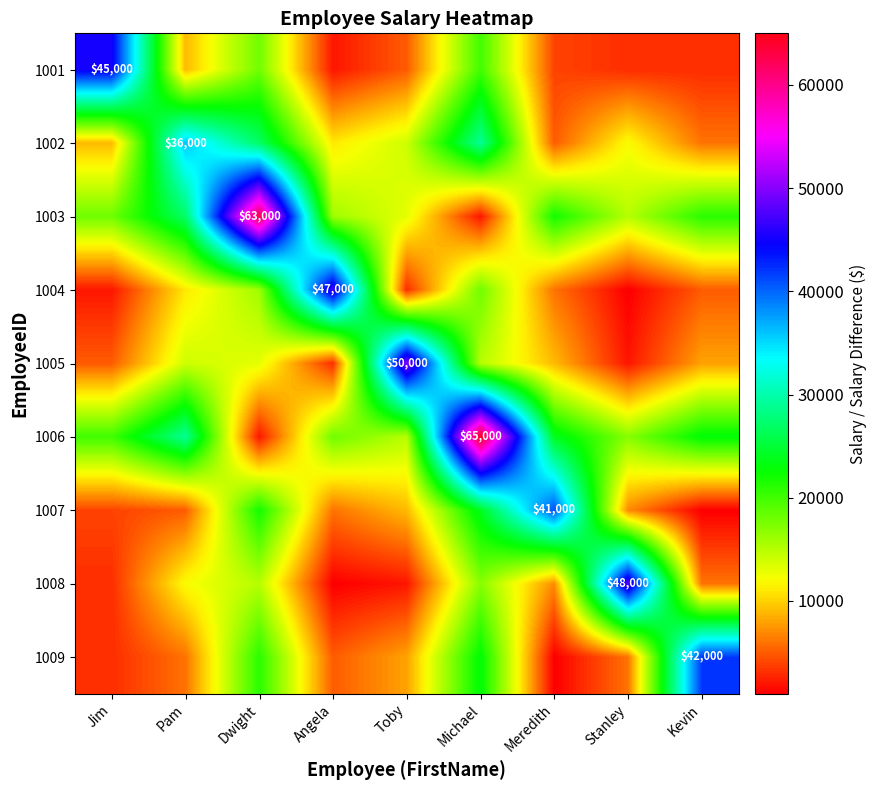

The value of 1006 at Michael is 21275. True or false?

False